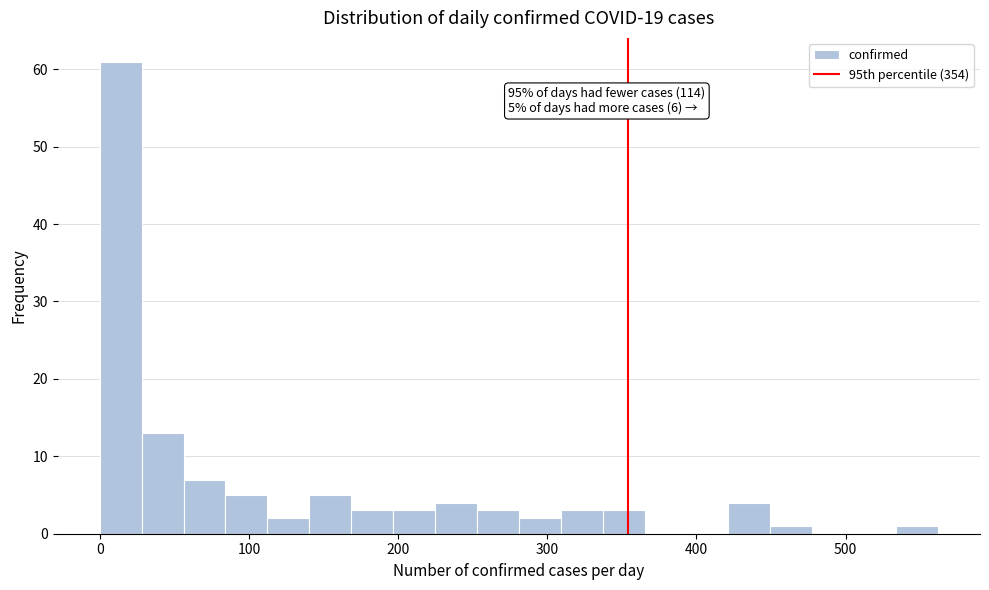

Around what value on the x-axis is the tallest bar? Give the approximate position of its centre, as read against the axis.

10